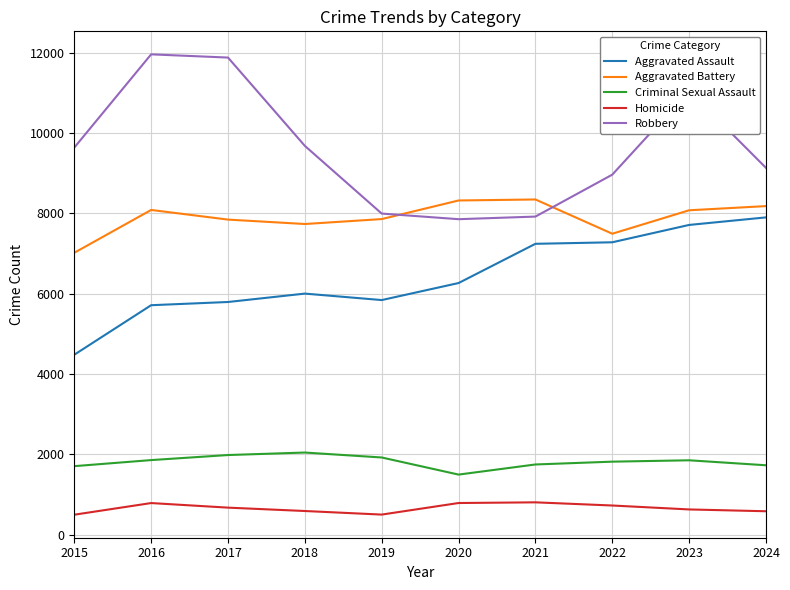

What are all the series names shown in the legend?

Aggravated Assault, Aggravated Battery, Criminal Sexual Assault, Homicide, Robbery